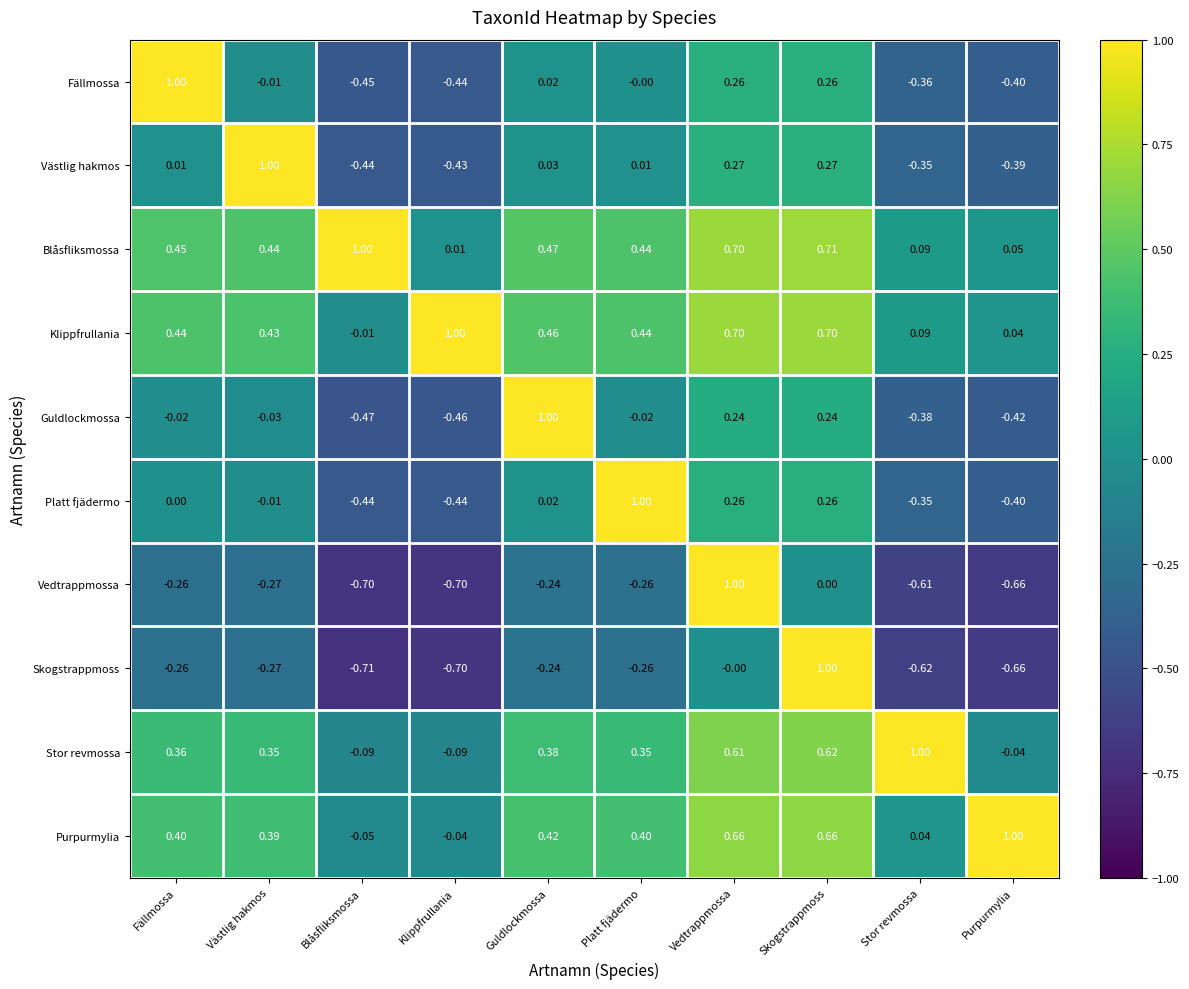

How many categories are shown in the chart?

10